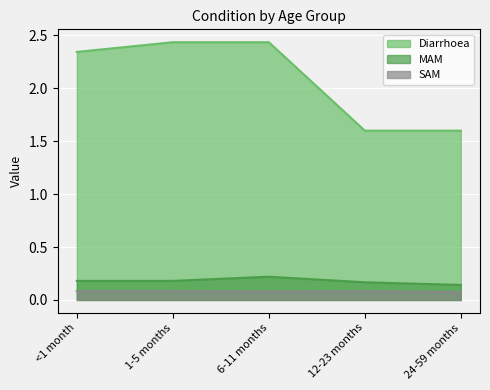

What is the sum of the SAM values at <1 month and 6-11 months?

0.2